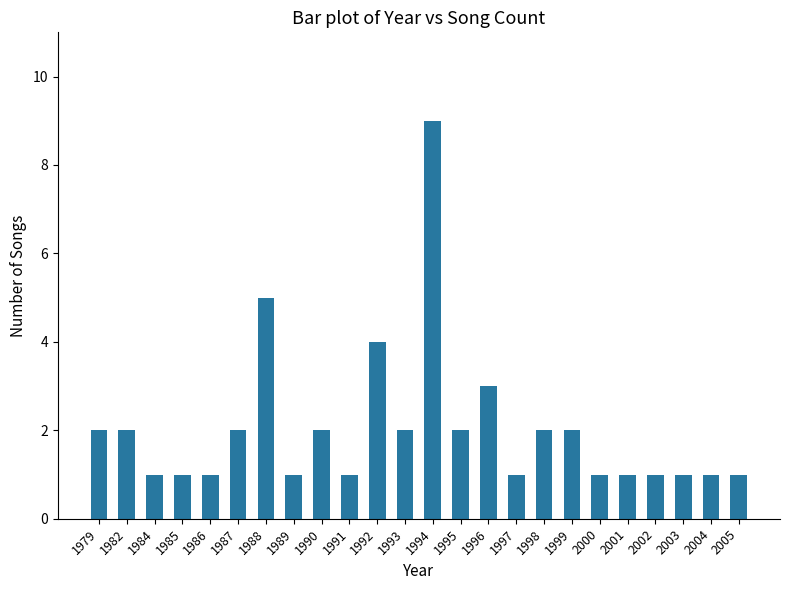

How many data points are less than 2?

12